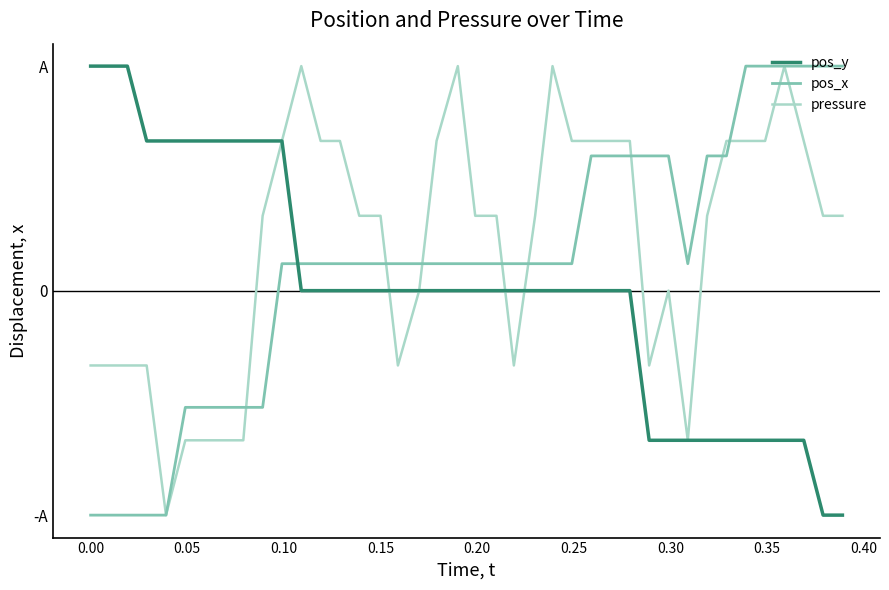

Which series has the widest spread of values?

pos_y